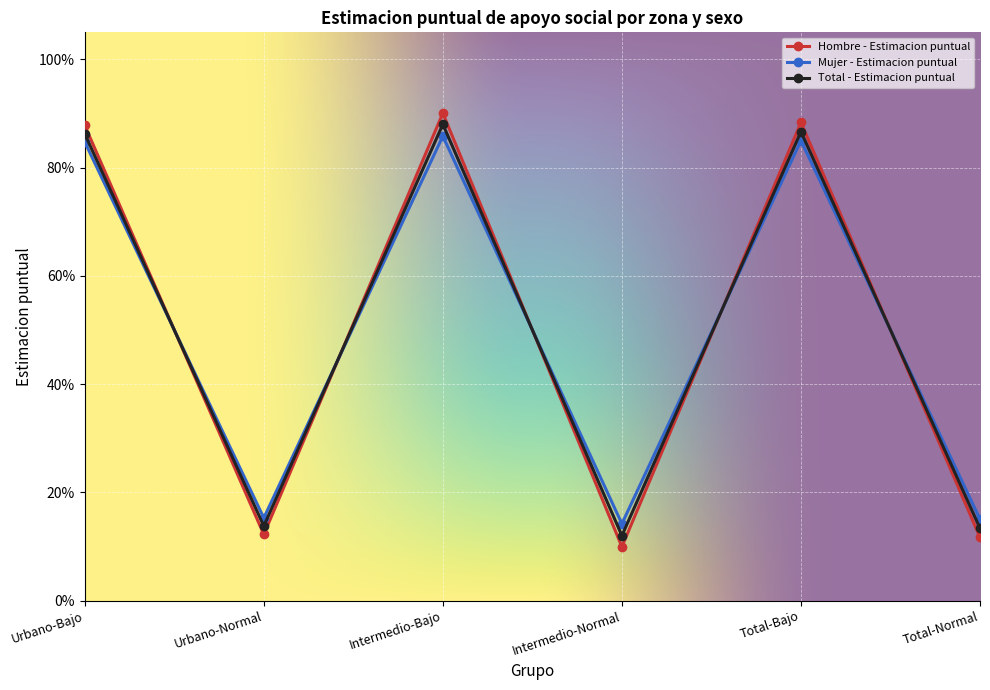

What is the total value across all series at Intermedio-Bajo?

2.6